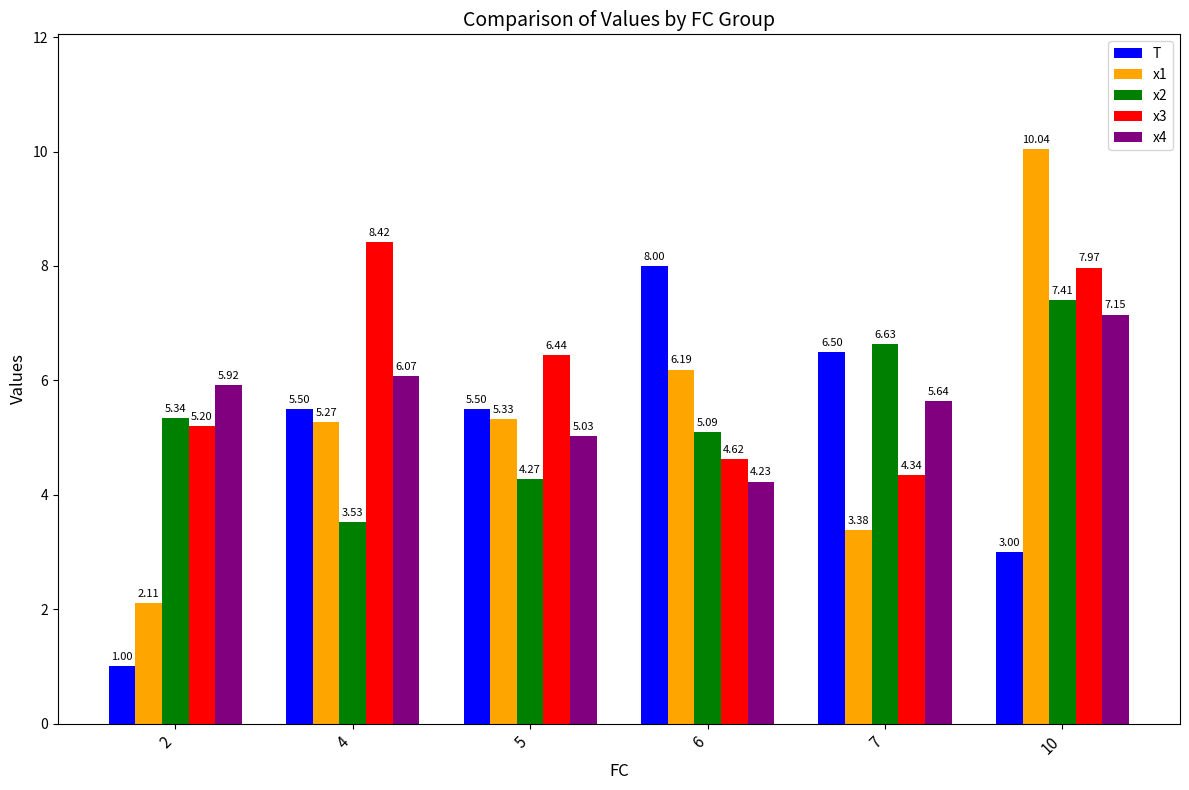

The T series shows 5.5 at 4. True or false?

True